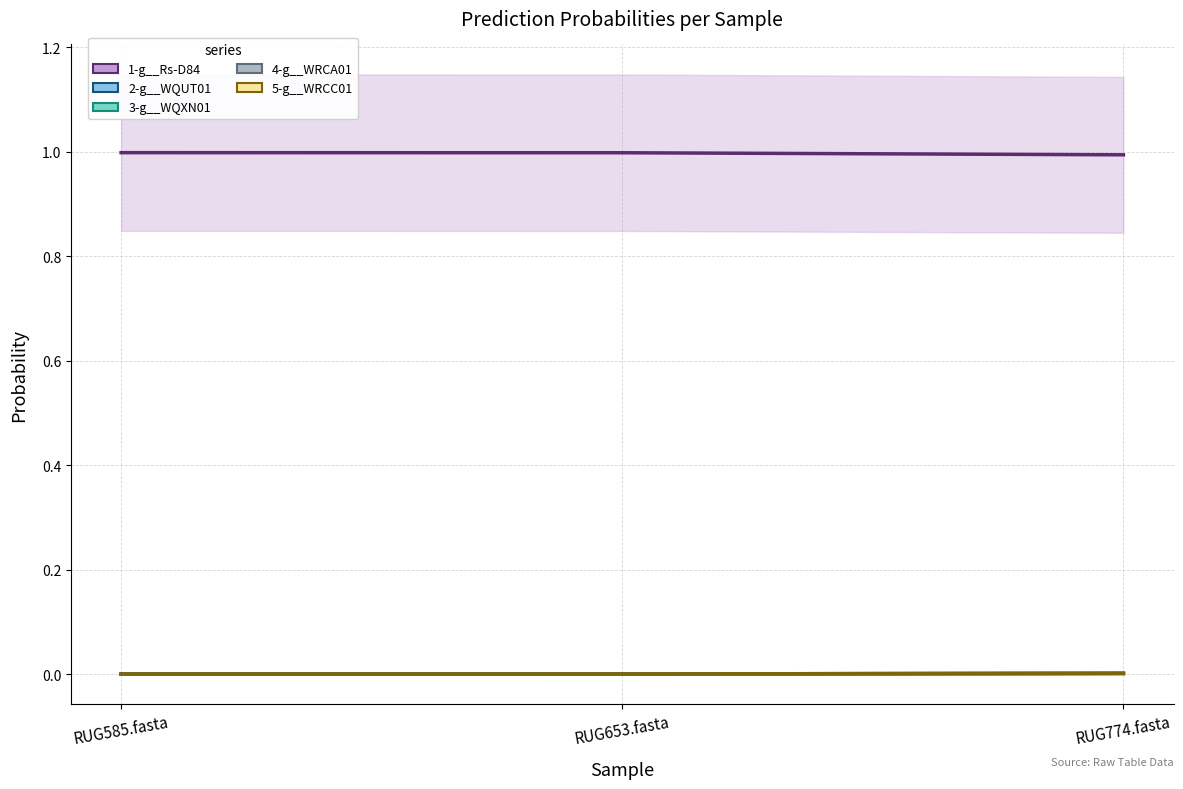

What position from the left is RUG774.fasta?

3